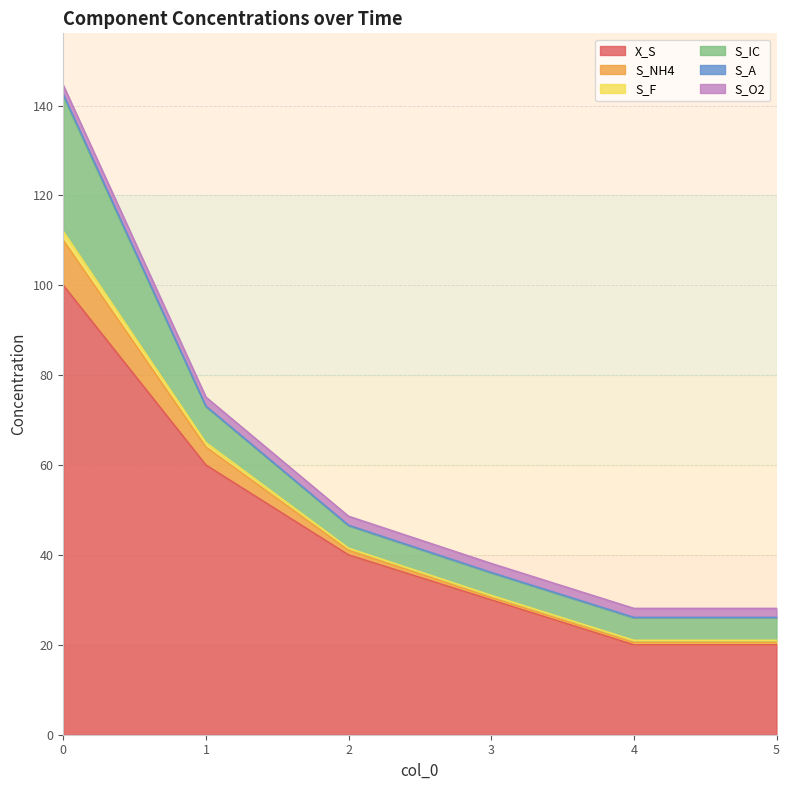

What is the spread (max minus min) of values at 3?

8.1